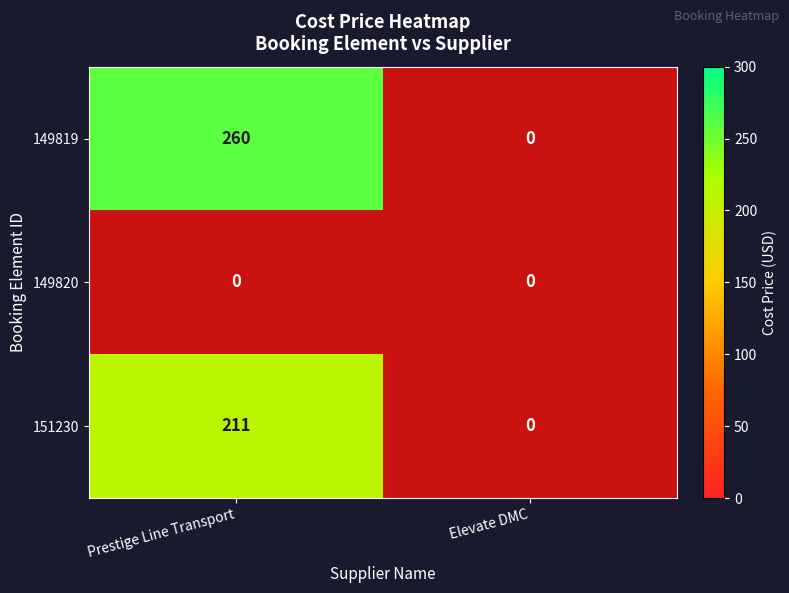

Which label corresponds to the smallest value in the chart?

Prestige Line Transport